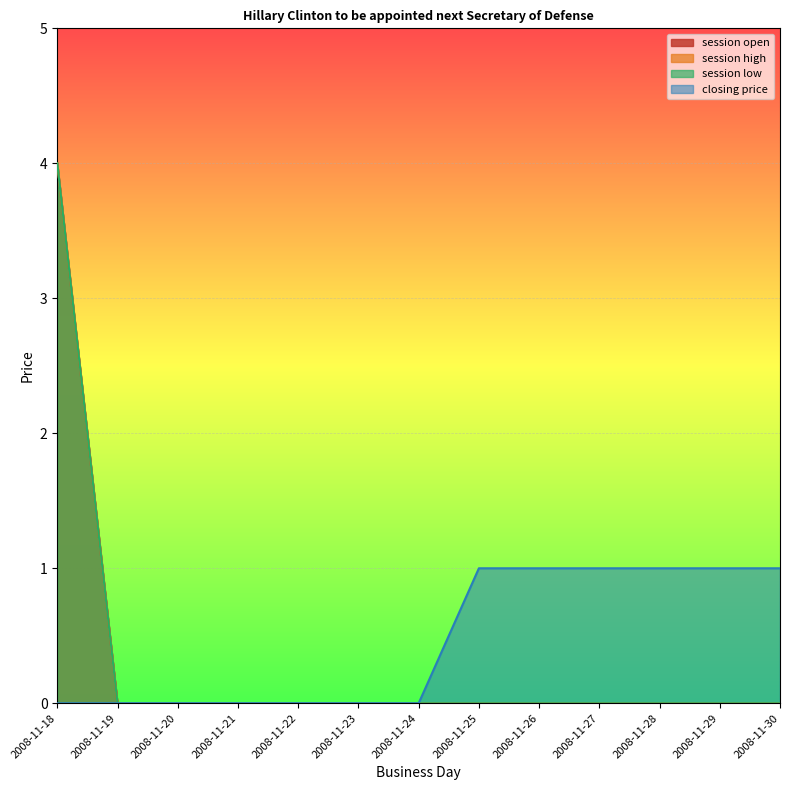

Which series has the largest total across all categories?

closing price